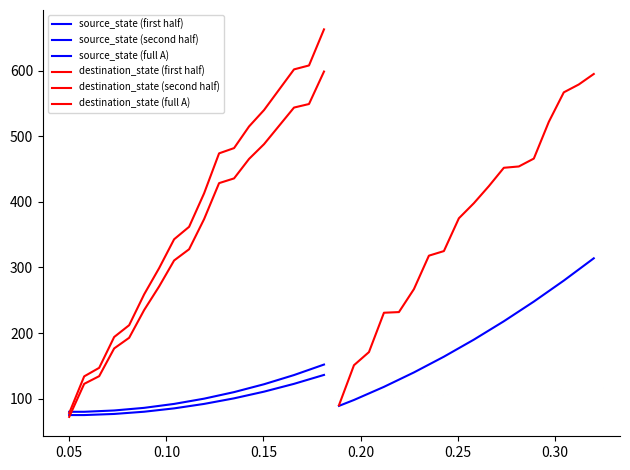

How many series are shown in this chart?

6